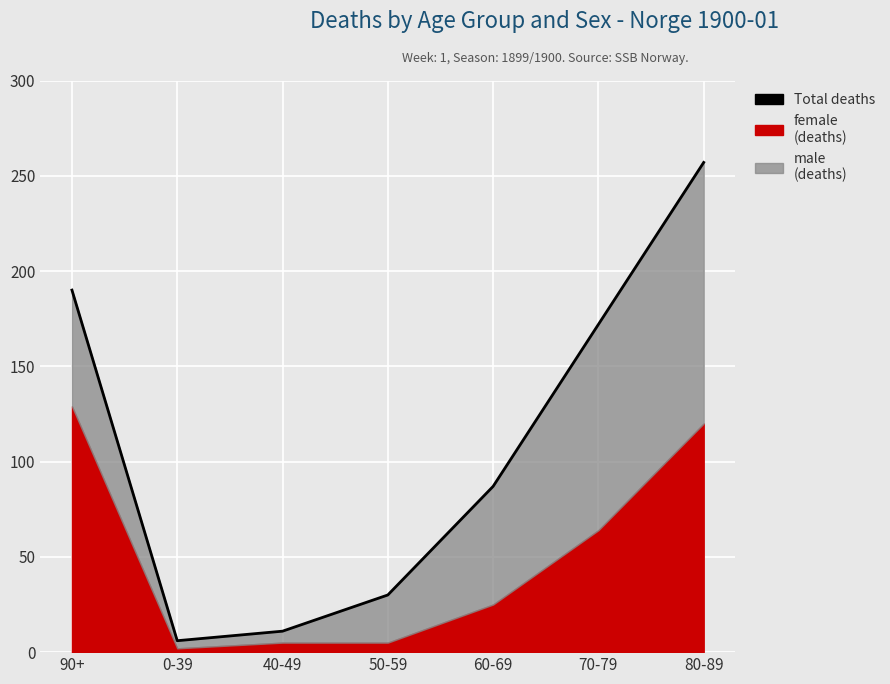

What is the minimum value shown in the chart?

6